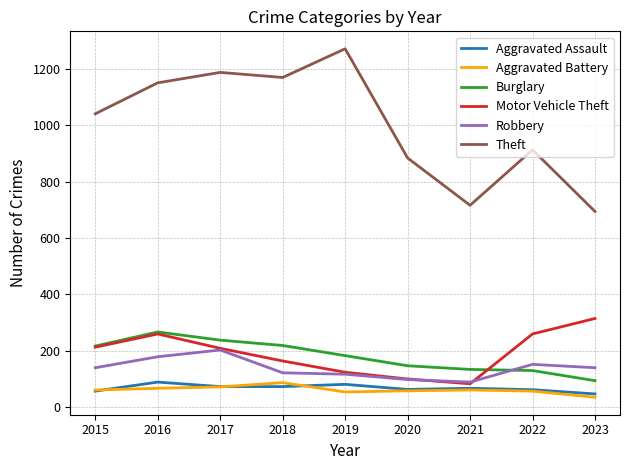

True or false: Theft and Burglary intersect in this chart.

False